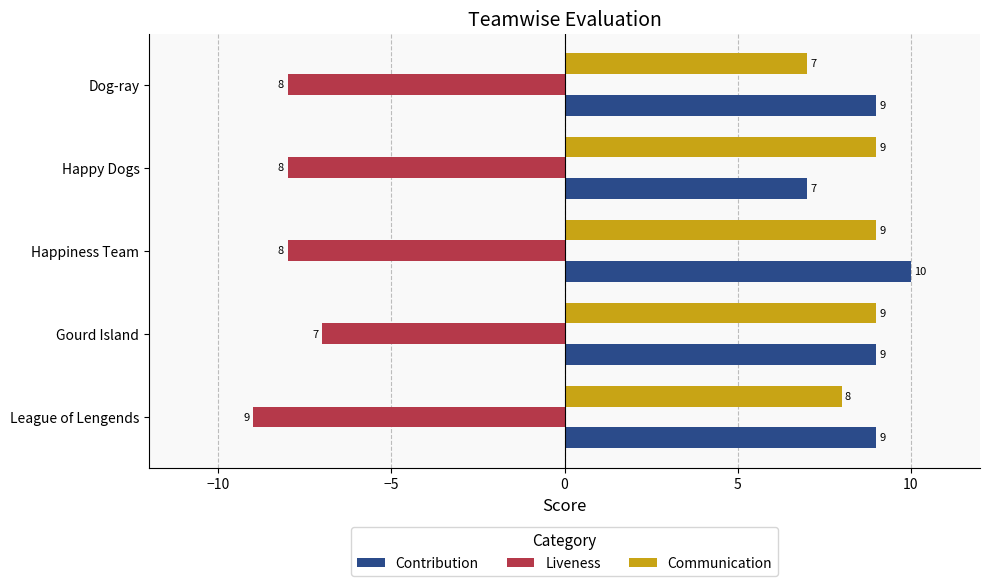

List the series in order of their peak value, lowest first.

Liveness, Communication, Contribution